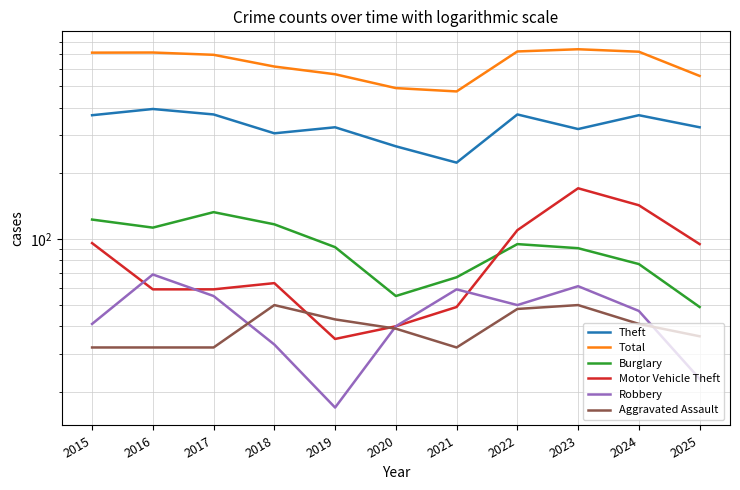

Does the chart have visible grid lines?

Yes